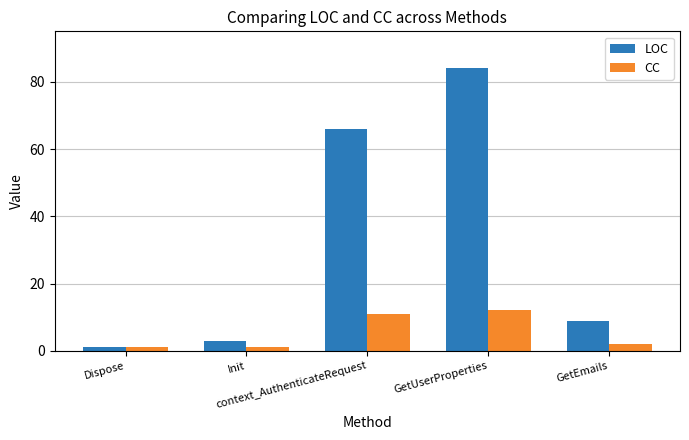

What is the approximate value of LOC at context_AuthenticateRequest, to the nearest 10?

70